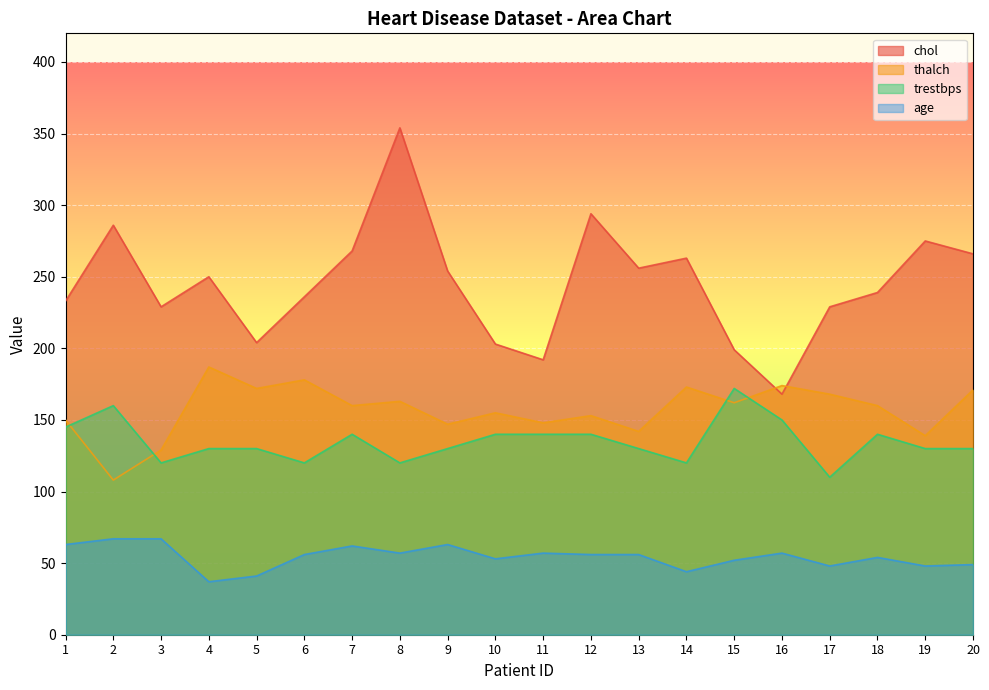

True or false: age and trestbps intersect in this chart.

False